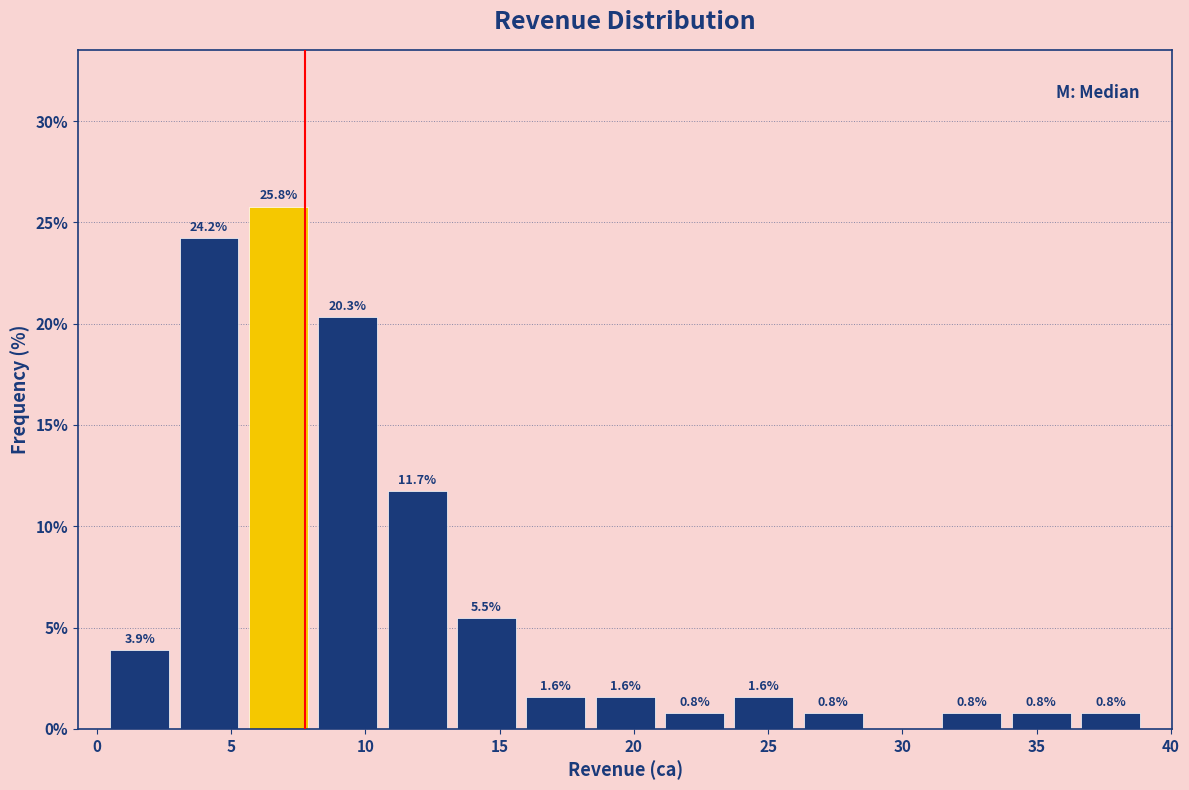

Which range on the x-axis has the tallest bar?

5.5 to 8.0